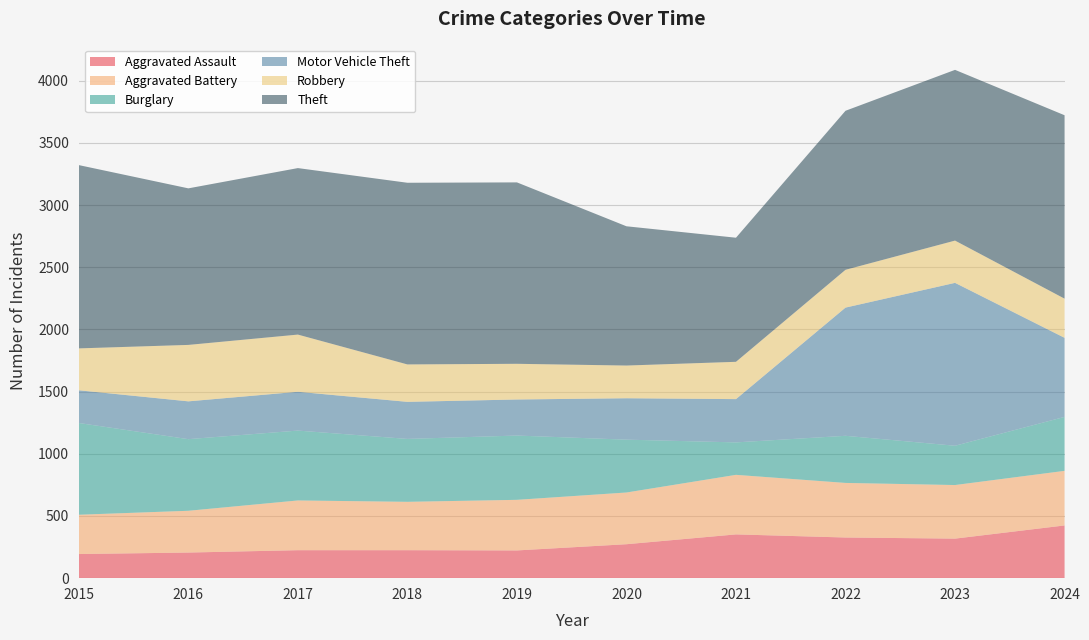

Reading left to right, list all the values displayed in this chart.

Aggravated Assault: 2015=194	2016=206	2017=225	2018=225	2019=223	2020=273	2021=352	2022=327	2023=318	2024=424
Aggravated Battery: 2015=316	2016=336	2017=400	2018=389	2019=407	2020=416	2021=479	2022=439	2023=431	2024=439
Burglary: 2015=738	2016=576	2017=562	2018=506	2019=517	2020=425	2021=261	2022=379	2023=316	2024=434
Motor Vehicle Theft: 2015=263	2016=304	2017=312	2018=298	2019=290	2020=333	2021=348	2022=1031	2023=1310	2024=636
Robbery: 2015=337	2016=454	2017=460	2018=301	2019=287	2020=263	2021=300	2022=304	2023=340	2024=315
Theft: 2015=1474	2016=1259	2017=1339	2018=1461	2019=1459	2020=1120	2021=998	2022=1279	2023=1373	2024=1475